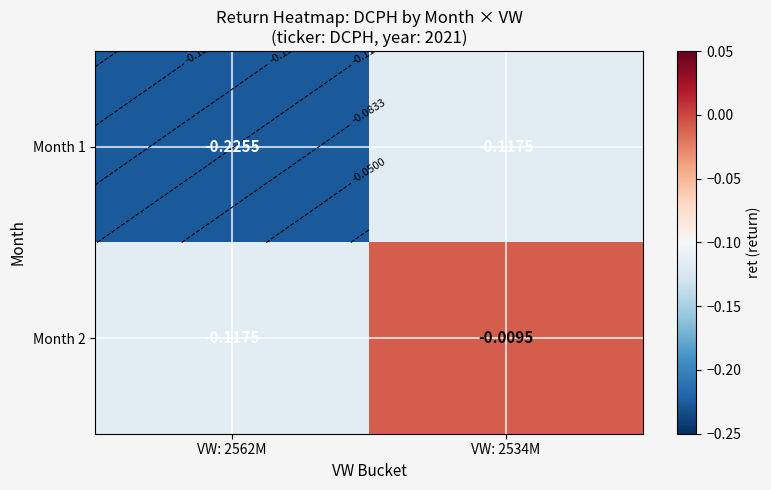

The Month 2 series shows -0.2 at VW: 2562M. True or false?

False